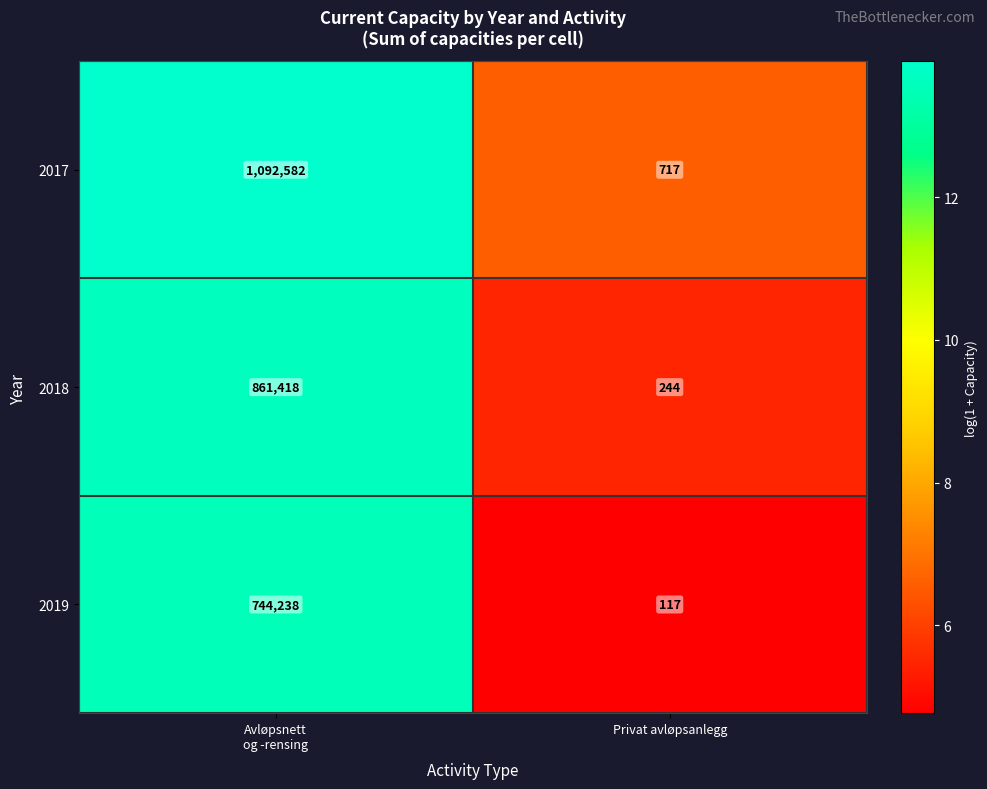

How many data points does each series have?

2